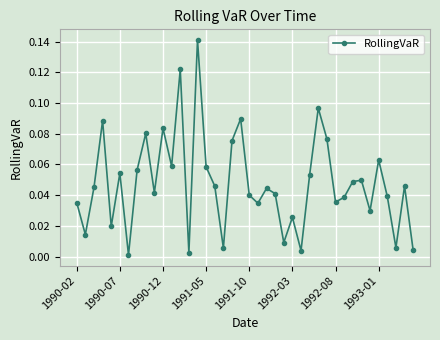

What is the sum of all values?

1.9